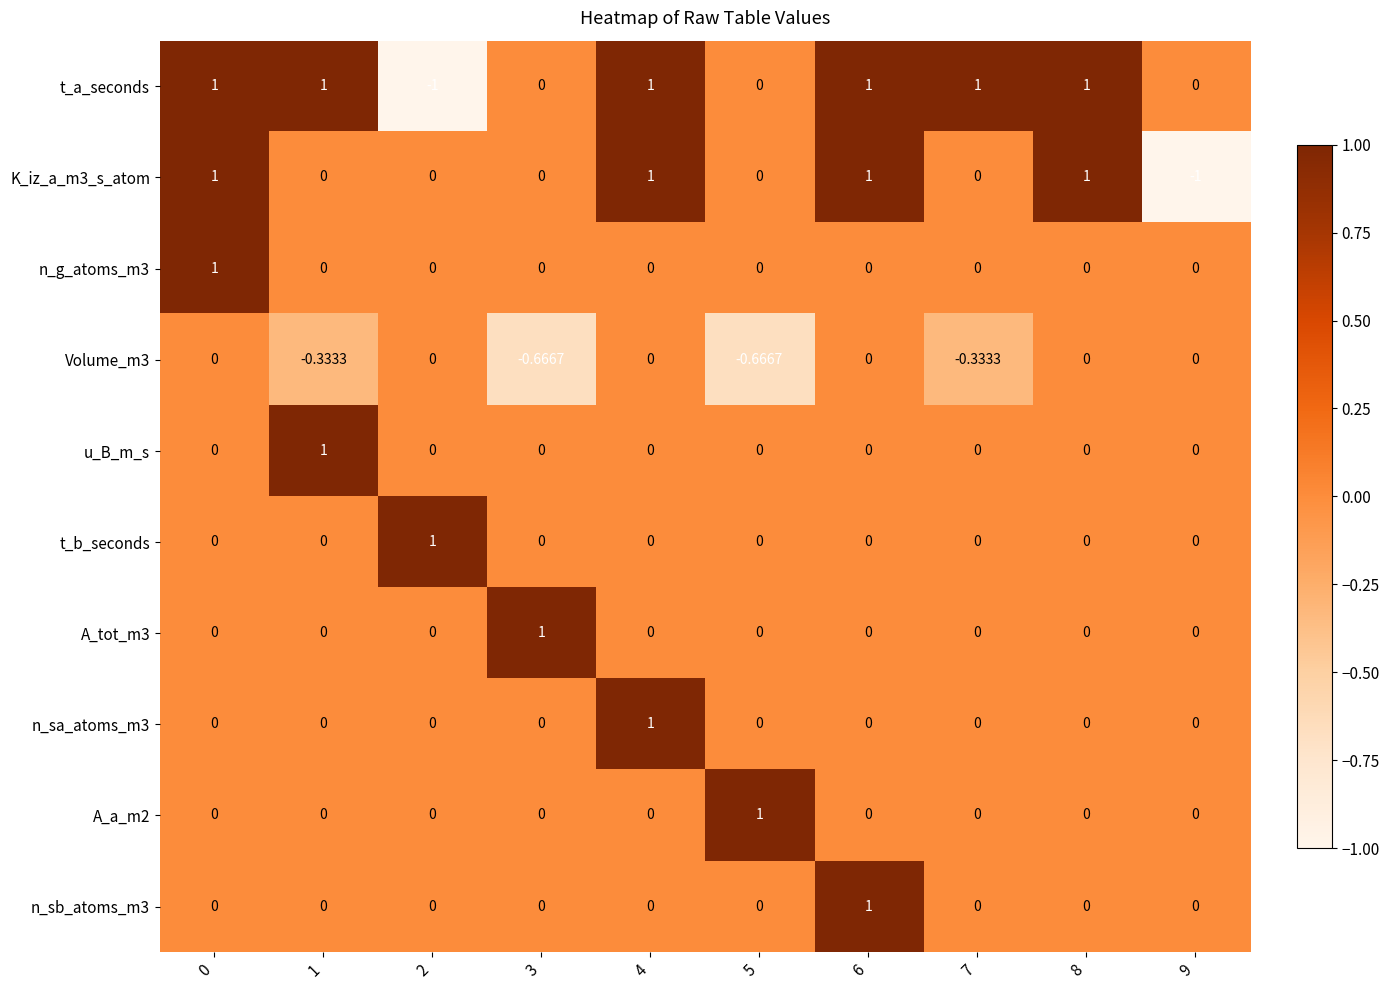

Which series has the largest total across all categories?

t_a_seconds